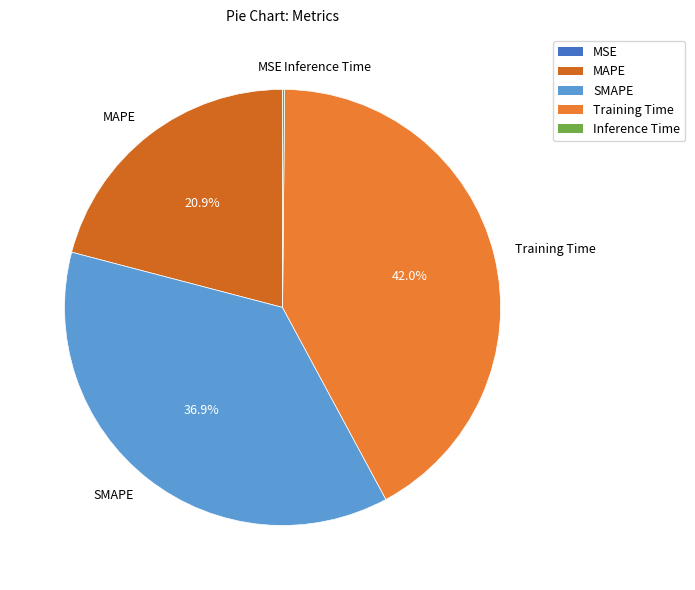

Combined, do MAPE and Training Time account for over 50%?

Yes